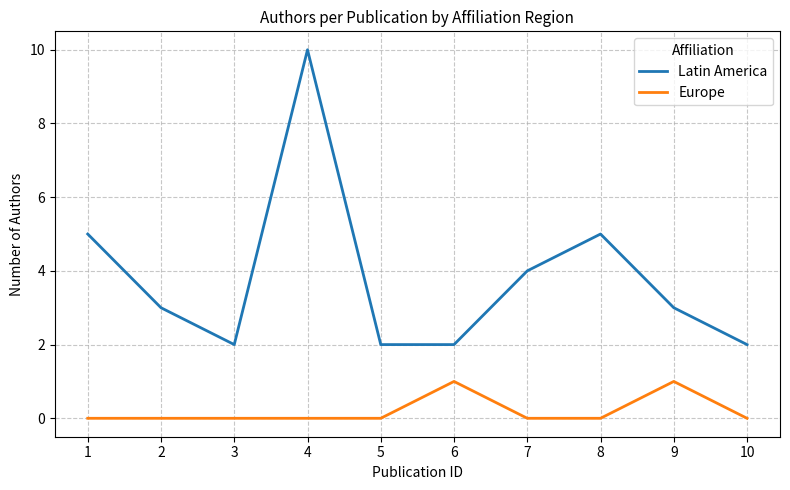

What is the difference between the maximum and minimum values in the Latin America series?

8